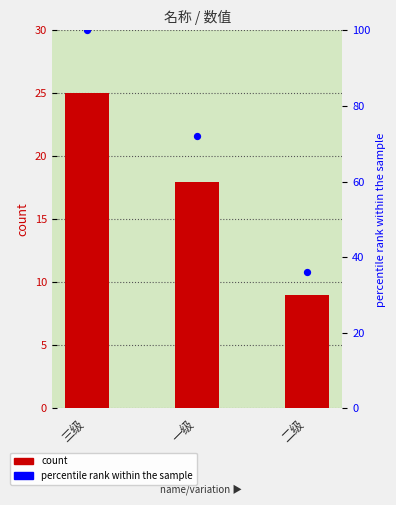

At which category is the sum across all series the highest?

三级